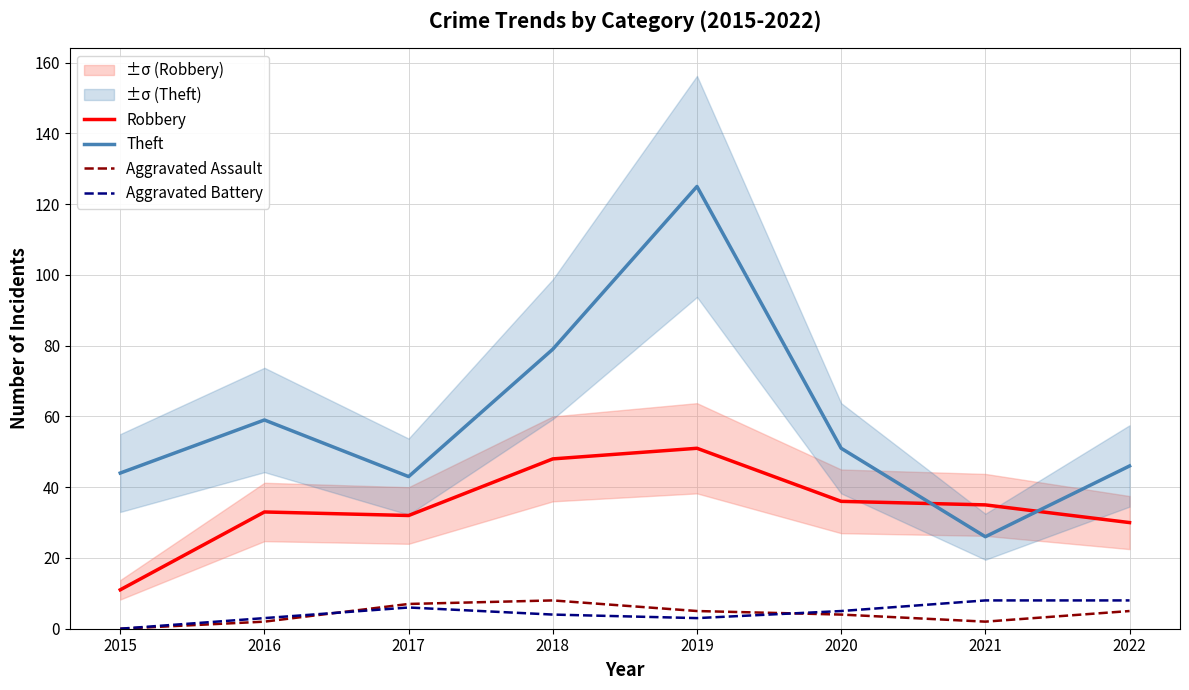

Reading right to left, transcribe all the data shown in this chart.

Robbery: 30	35	36	51	48	32	33	11
Theft: 46	26	51	125	79	43	59	44
Aggravated Assault: 5	2	4	5	8	7	2	0
Aggravated Battery: 8	8	5	3	4	6	3	0